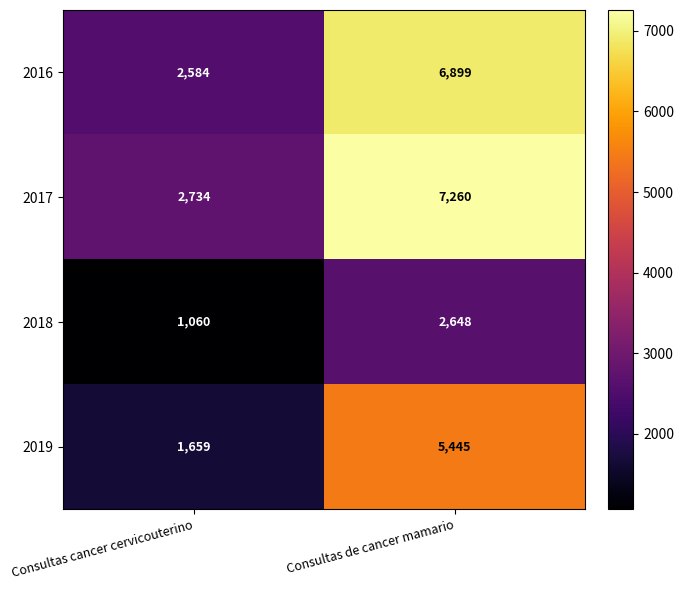

Read the 2019 value at Consultas cancer cervicouterino, to the nearest 100.

1700